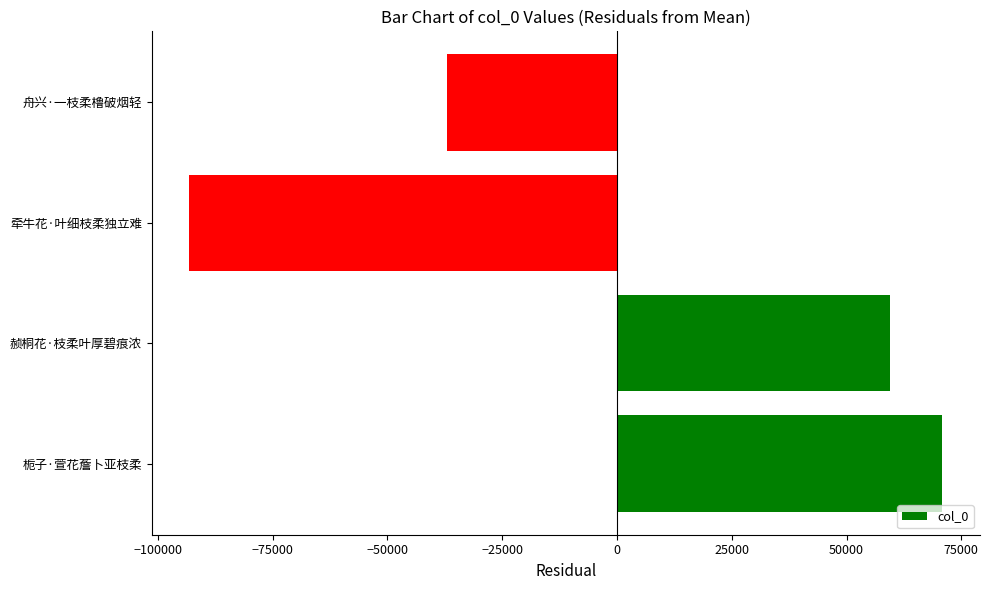

The chart shows a value of -14503.7 at 舟兴·一枝柔橹破烟轻. True or false?

False